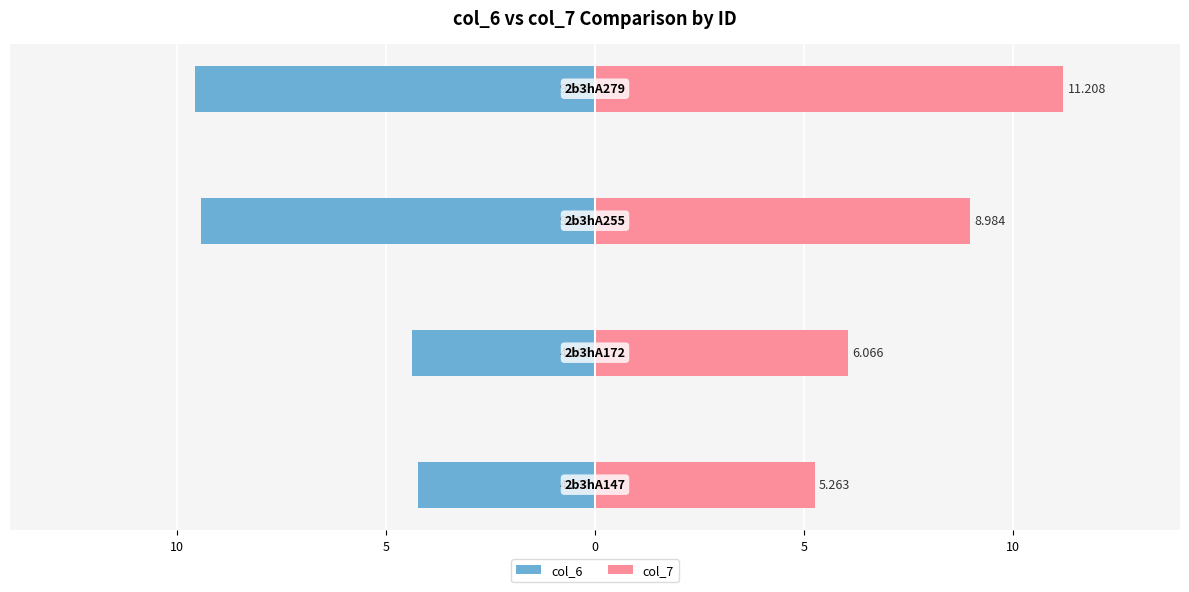

Reading left to right, transcribe all the data shown in this chart.

col_6: 15=-4.2	10=-4.4	5=-9.4	0=-9.6
col_7: 15=5.3	10=6.1	5=9.0	0=11.2